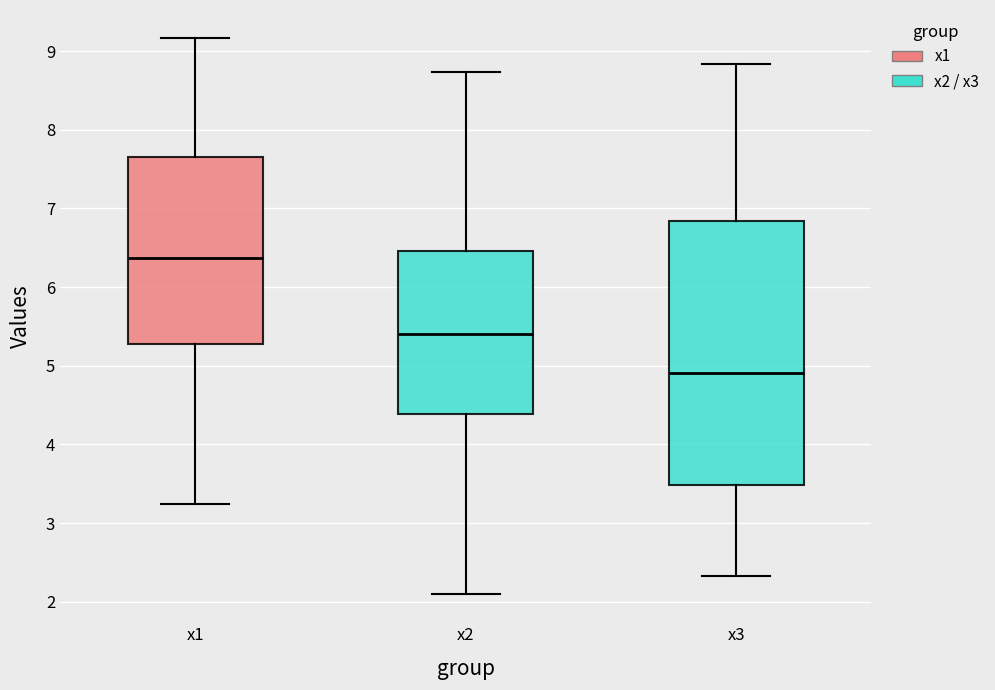

Which box's median line is the lowest?

x3